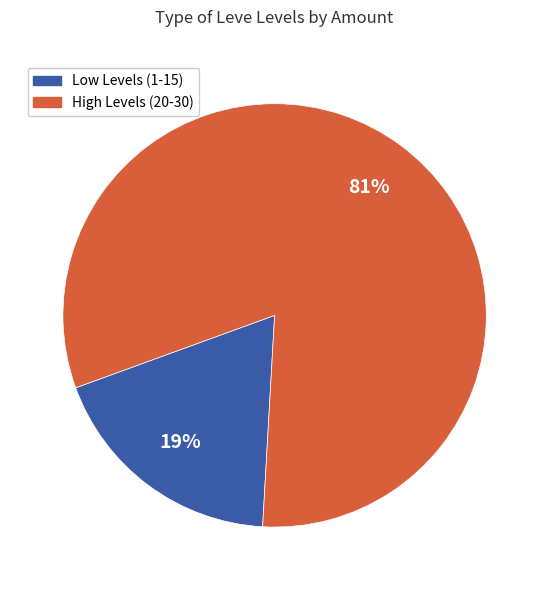

To the nearest percent, what is the average slice percentage?

50%